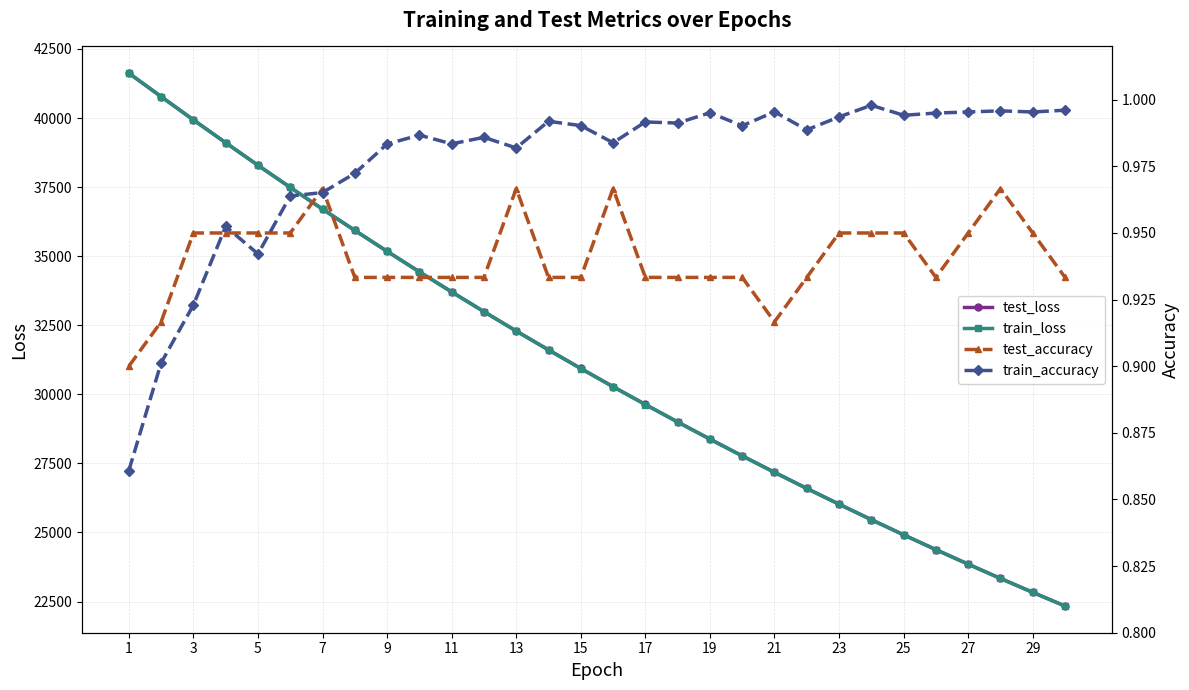

Reading left to right, extract all data points from this chart.

test_loss: 41622.6	40776.9	39932.5	39106.8	38290.4	37490.4	36702.9	35933.2	35177.8	34435.4	33707.5	32993.2	32291.8	31608.4	30936.1	30276.7	29632.6	28999.3	28379.2	27771.4	27177.7	26592.8	26023.0	25463.2	24913.9	24377.6	23851.7	23335.5	22831.6	22336.4
train_loss: 41627.7	40776.2	39935.1	39105.7	38291.3	37489.1	36703.1	35931.7	35175.0	34432.8	33704.9	32991.1	32291.6	31605.8	30933.9	30275.4	29629.7	28997.2	28377.3	27770.1	27174.9	26592.1	26020.9	25461.4	24913.2	24376.1	23849.9	23334.5	22829.5	22334.9
test_accuracy: 0.9	0.9	0.9	0.9	0.9	0.9	1.0	0.9	0.9	0.9	0.9	0.9	1.0	0.9	0.9	1.0	0.9	0.9	0.9	0.9	0.9	0.9	0.9	0.9	0.9	0.9	0.9	1.0	0.9	0.9
train_accuracy: 0.9	0.9	0.9	1.0	0.9	1.0	1.0	1.0	1.0	1.0	1.0	1.0	1.0	1.0	1.0	1.0	1.0	1.0	1.0	1.0	1.0	1.0	1.0	1.0	1.0	1.0	1.0	1.0	1.0	1.0